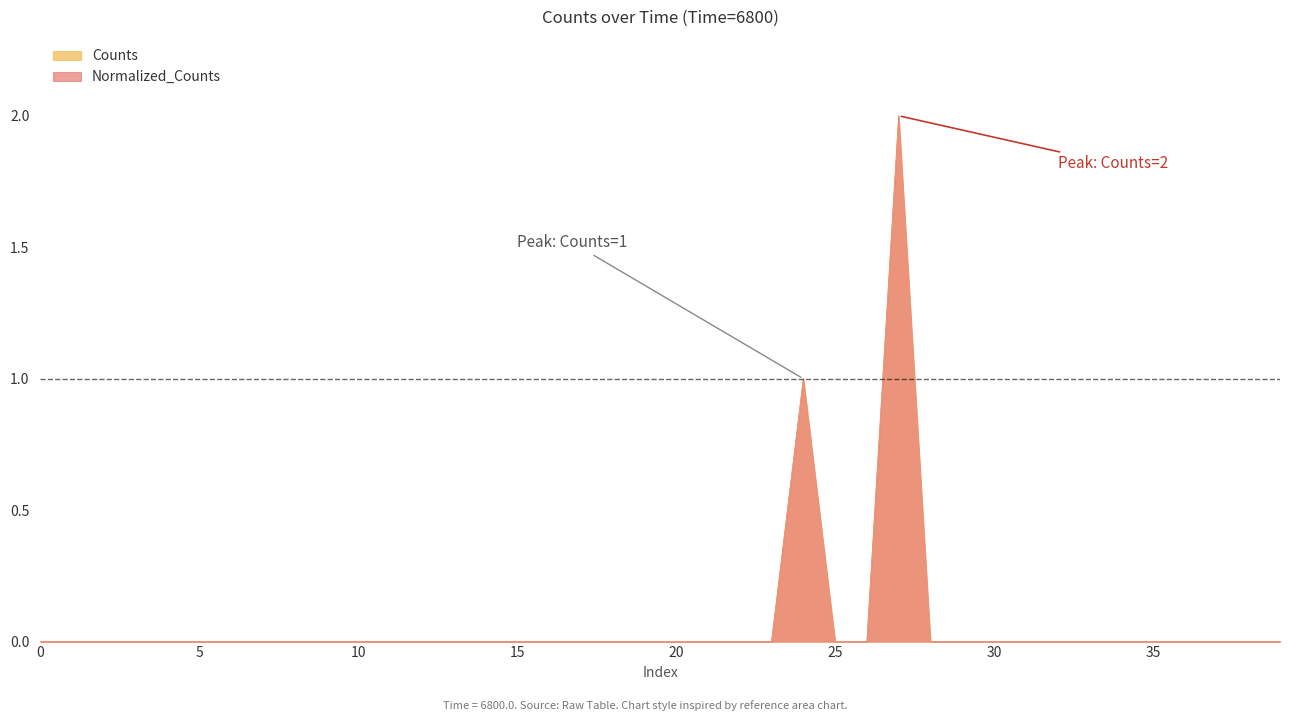

Rank the series by their maximum value, from highest to lowest.

Counts, Normalized_Counts